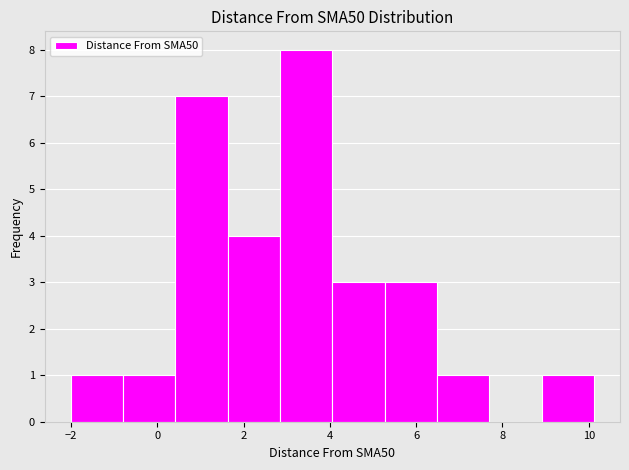

Reading left to right, list every bar in this chart as the range it spans on the x-axis followed by its height. Neither the bar edges nor the heights are printed on the chart, so give them approximately, as read against the axes.

-2.0 to -0.8: 1
-0.8 to 0.4: 1
0.4 to 1.6: 7
1.6 to 2.8: 4
2.8 to 4.0: 8
4.0 to 5.2: 3
5.2 to 6.4: 3
6.4 to 7.6: 1
7.6 to 9.0: 0
9.0 to 10.2: 1